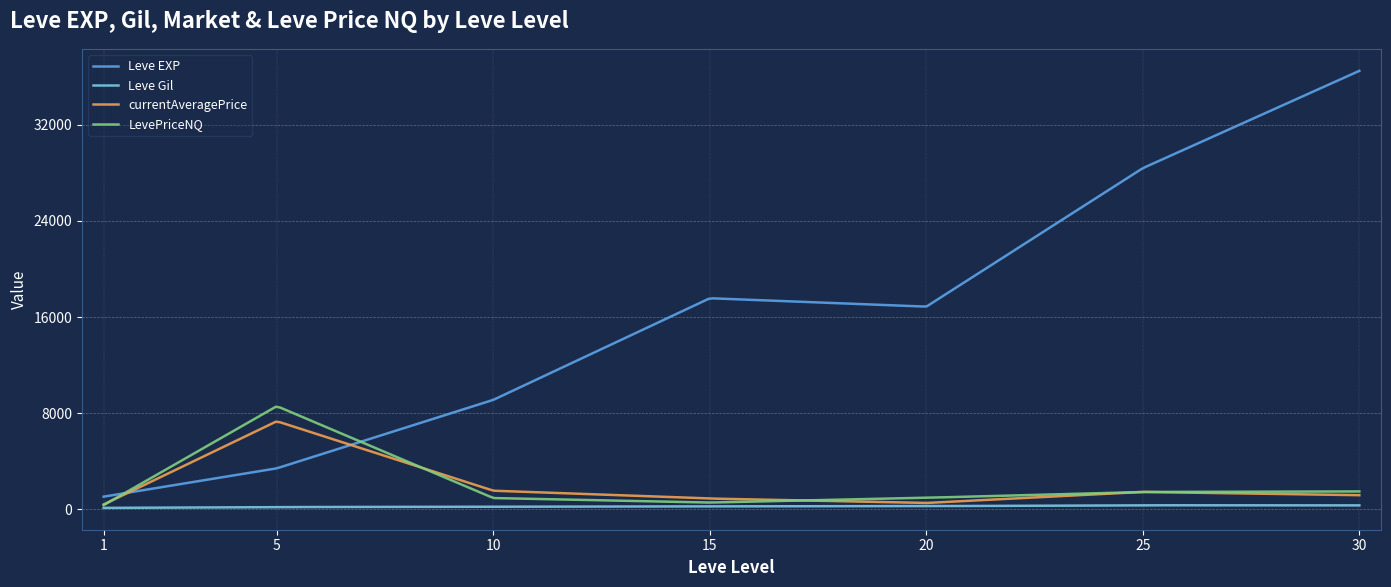

Which series has the largest total across all categories?

Leve EXP